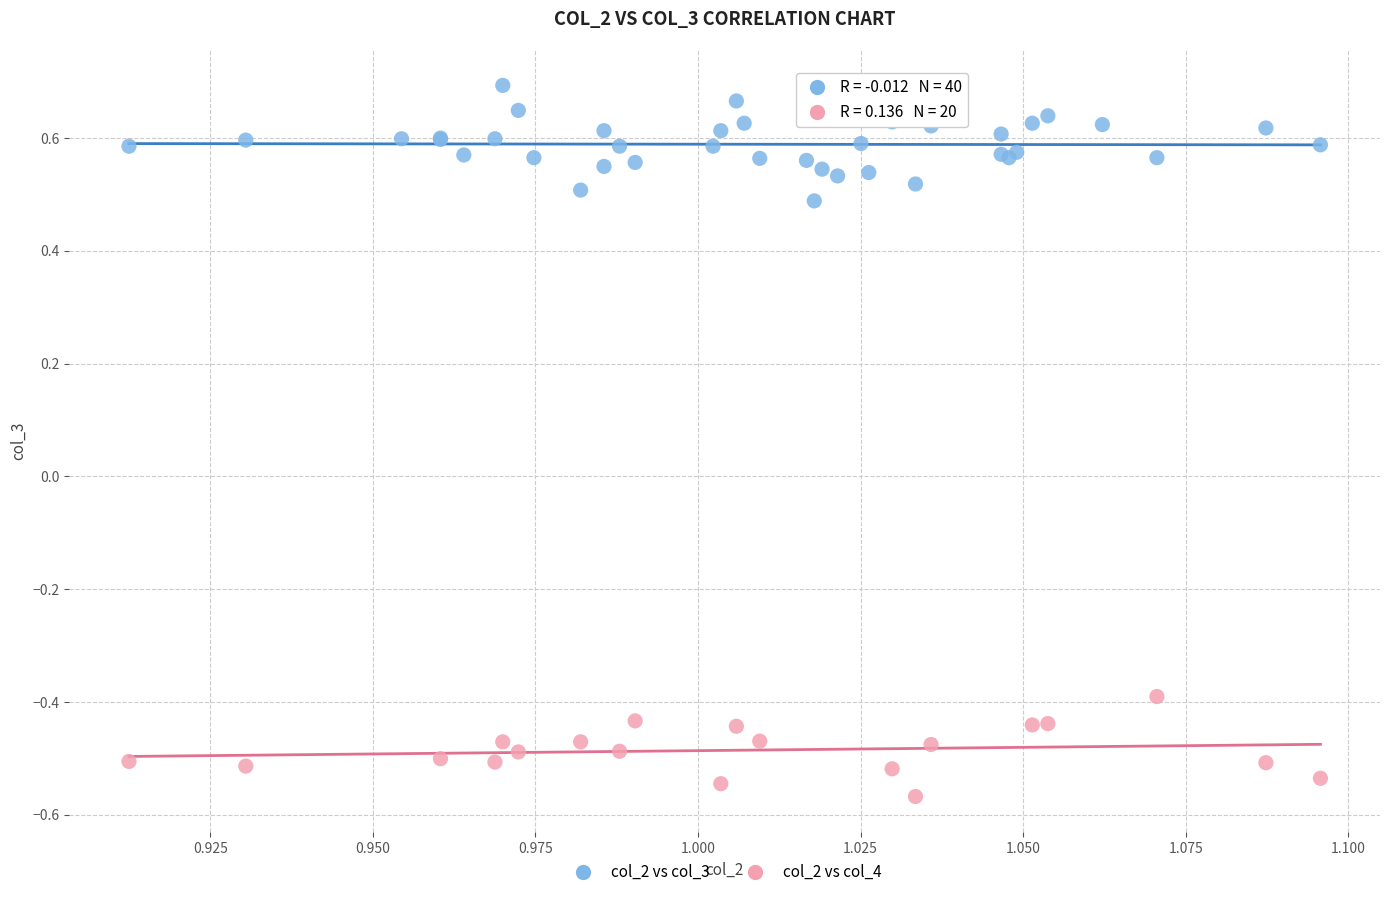

Which series contains the highest Y value?

col_2 vs col_3